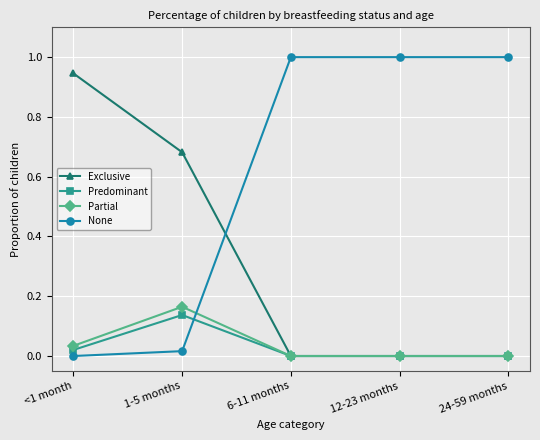

Which category has the highest value in the Exclusive series?

<1 month